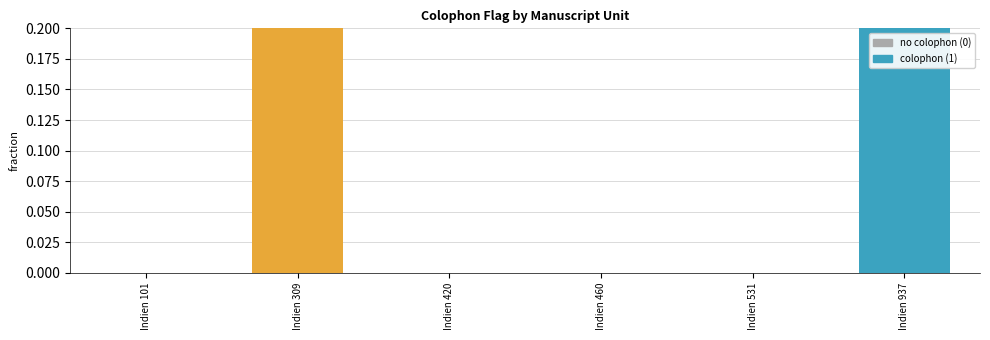

Reading left to right, what are all the values shown in this chart?

0	1	0	0	0	1